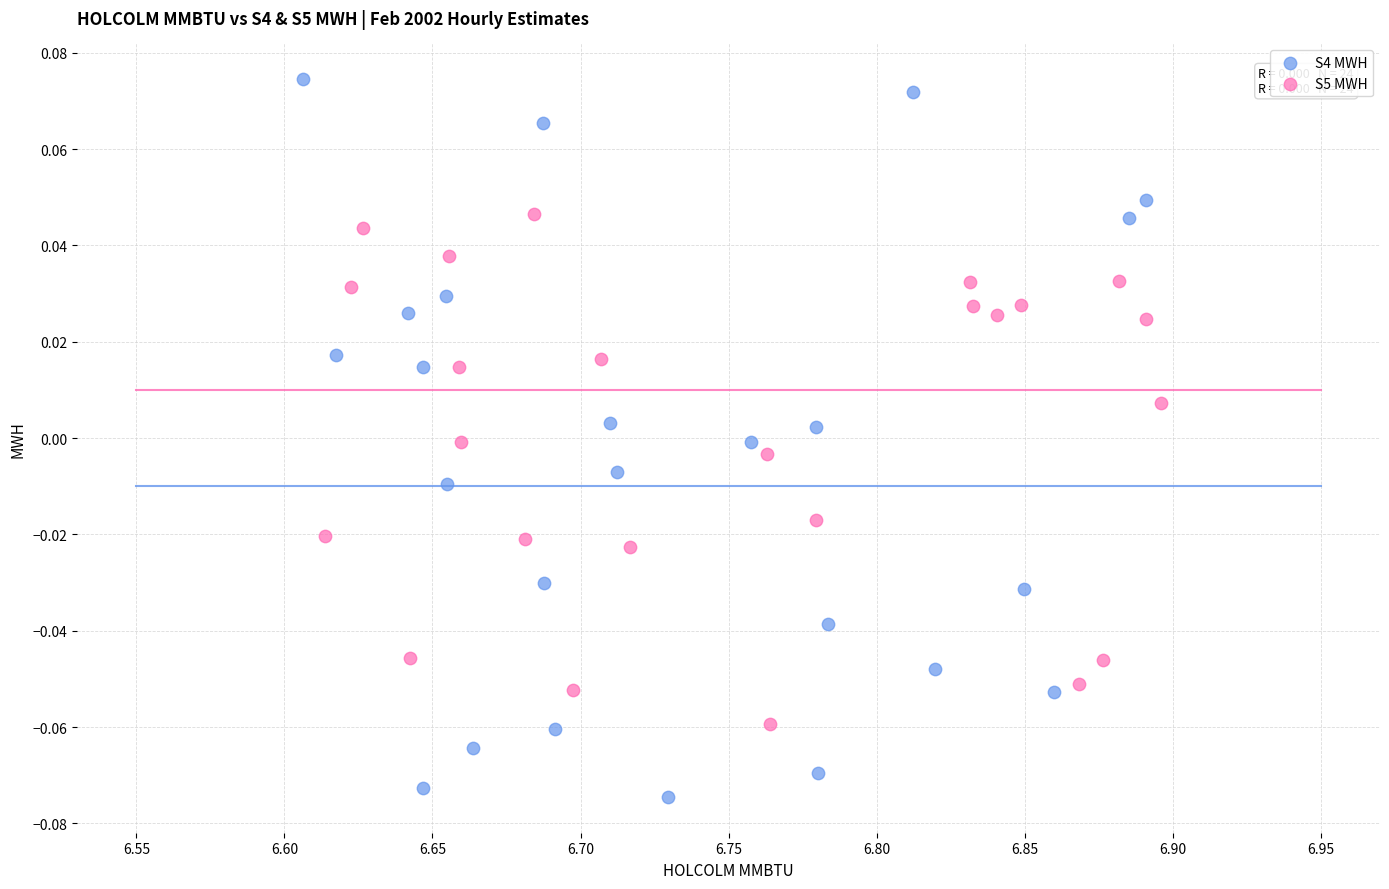

Which series contains the highest Y value?

S4 MWH